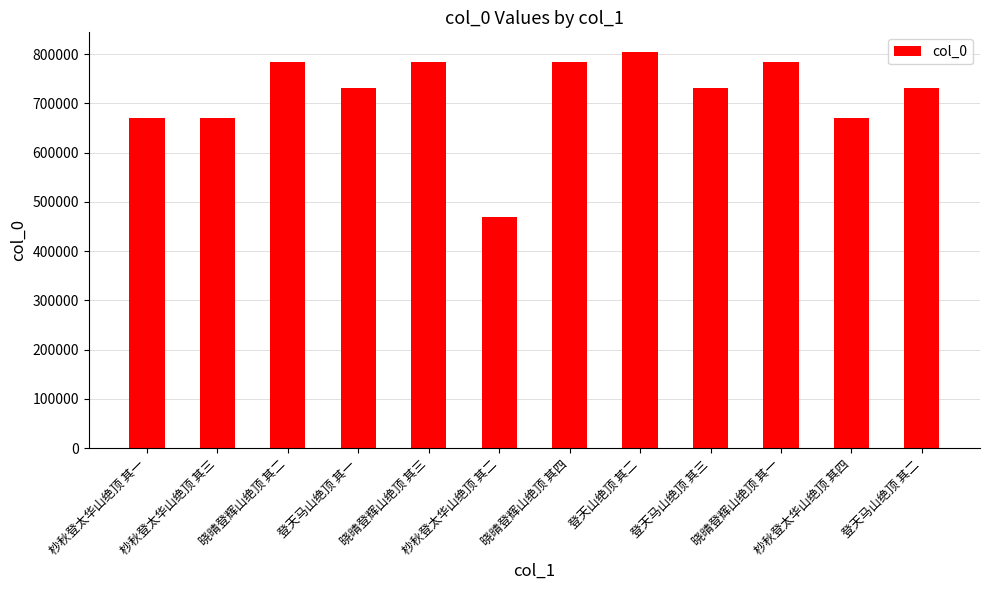

What position from the left is 杪秋登太华山绝顶 其二?

6